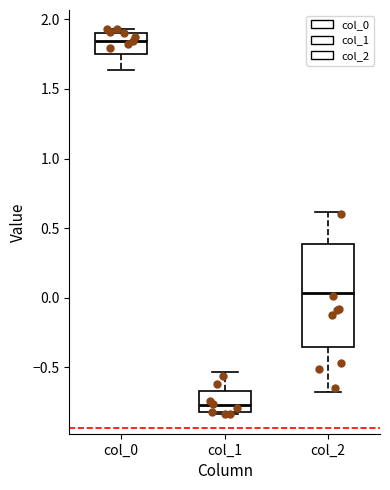

Which box is the tallest, from its lower edge to its upper edge?

col_2